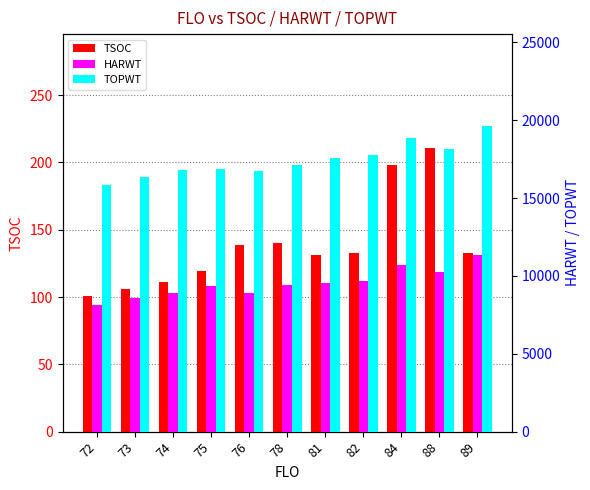

Where does the HARWT series first go above 9439?

78